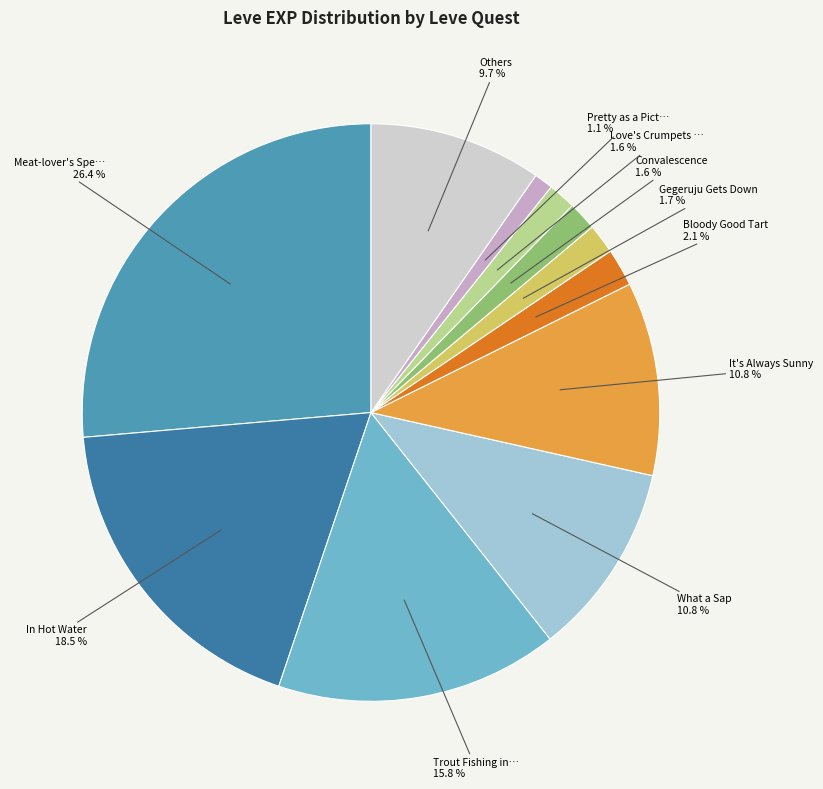

Does any single category account for the majority?

No